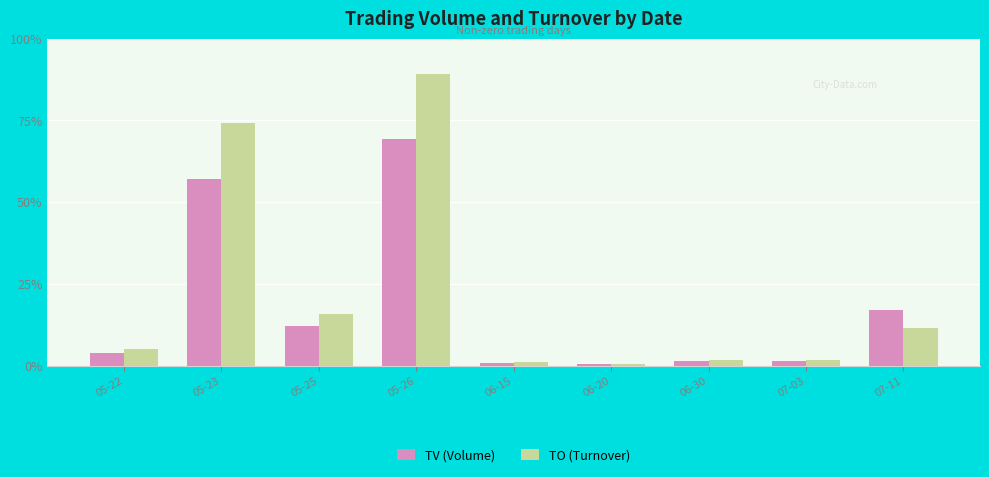

At which category is the sum across all series the highest?

05-26